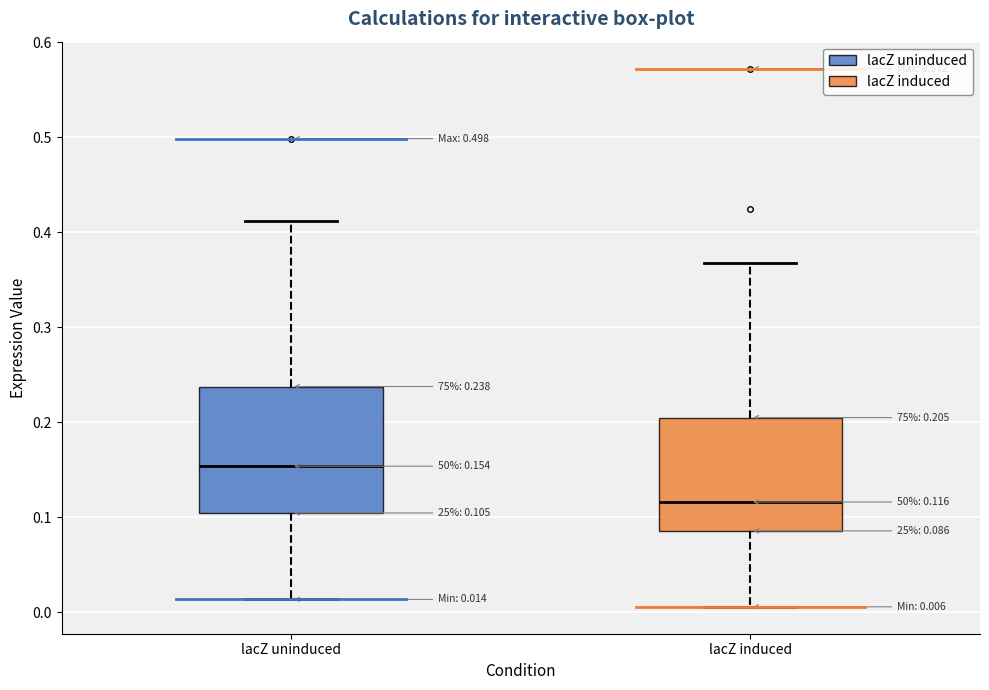

Which box's median line is the highest?

lacZ uninduced